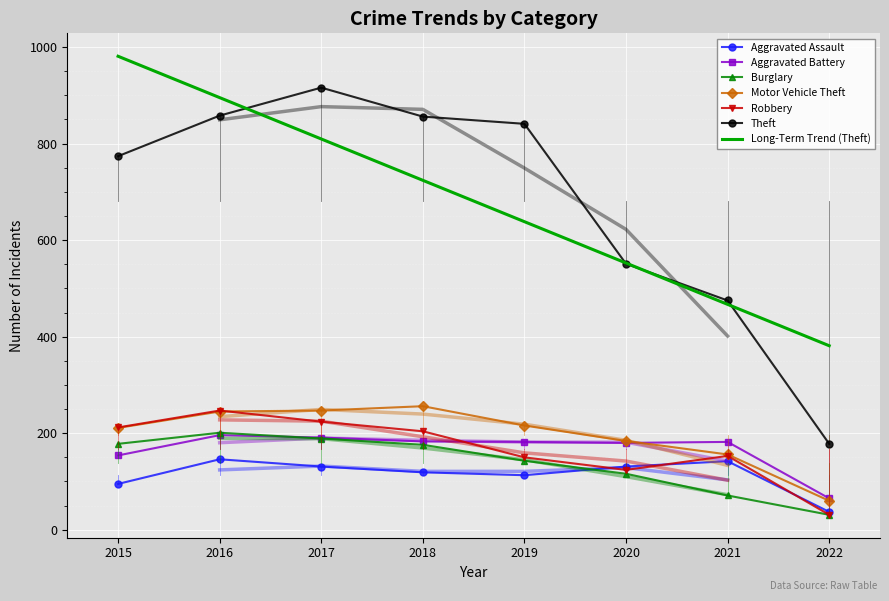

What is the total value across all series at 2020?

1286